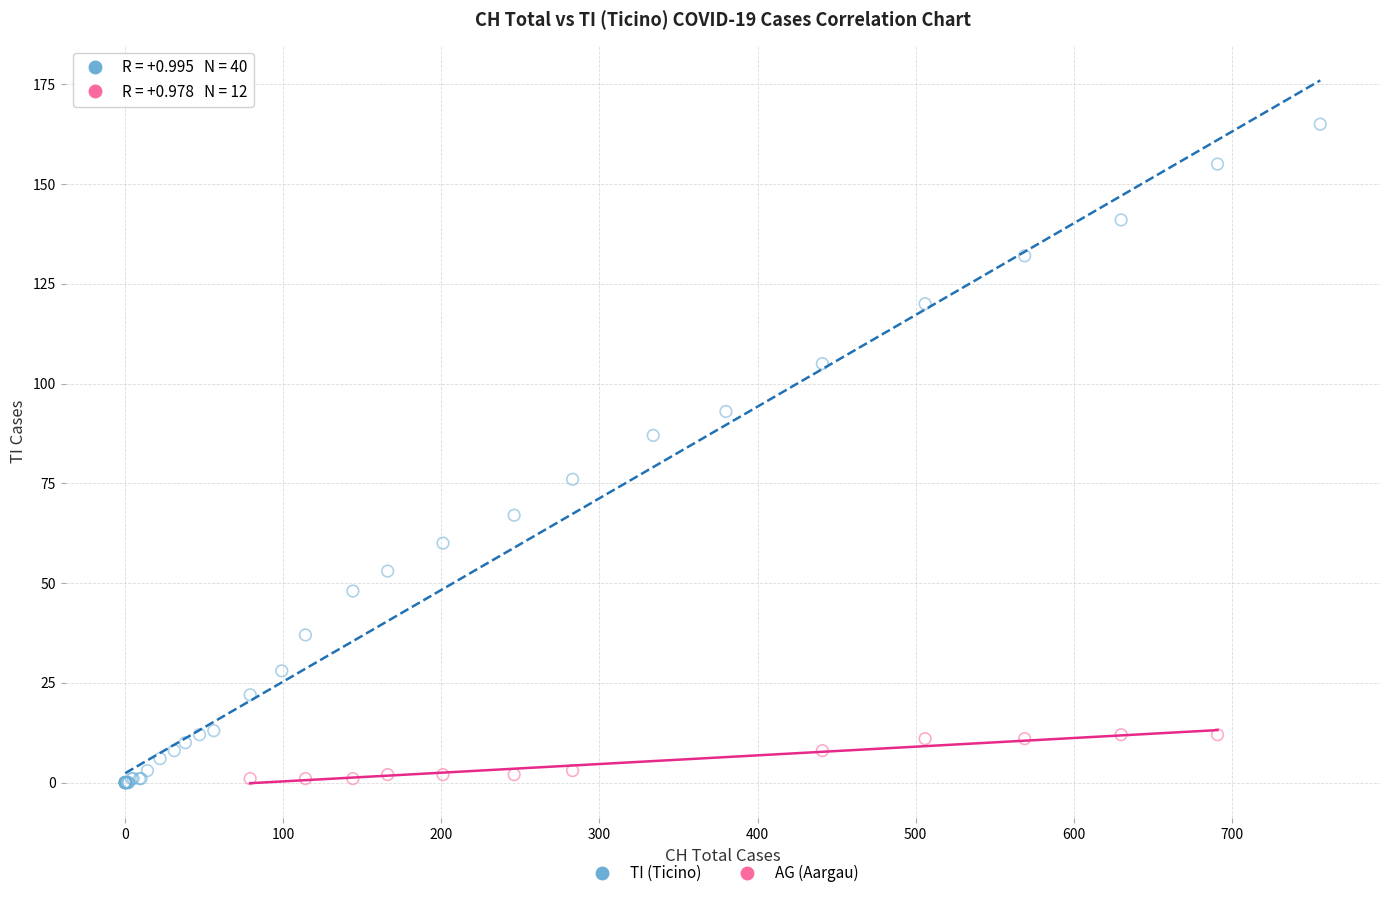

Which series has the widest spread of Y values?

TI (Ticino)